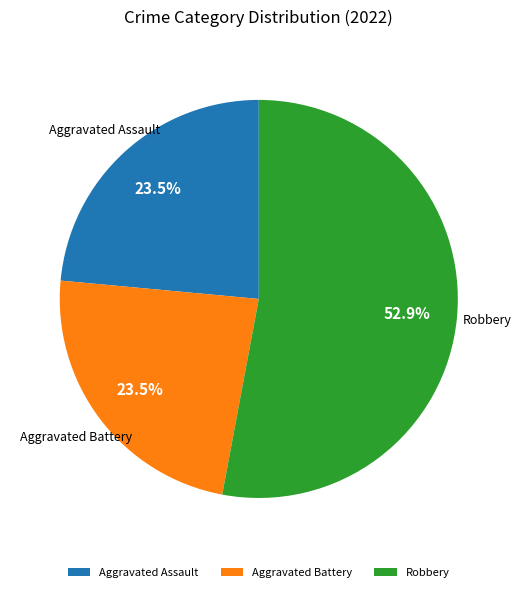

Do Aggravated Battery and Robbery together represent more than half of the pie?

Yes